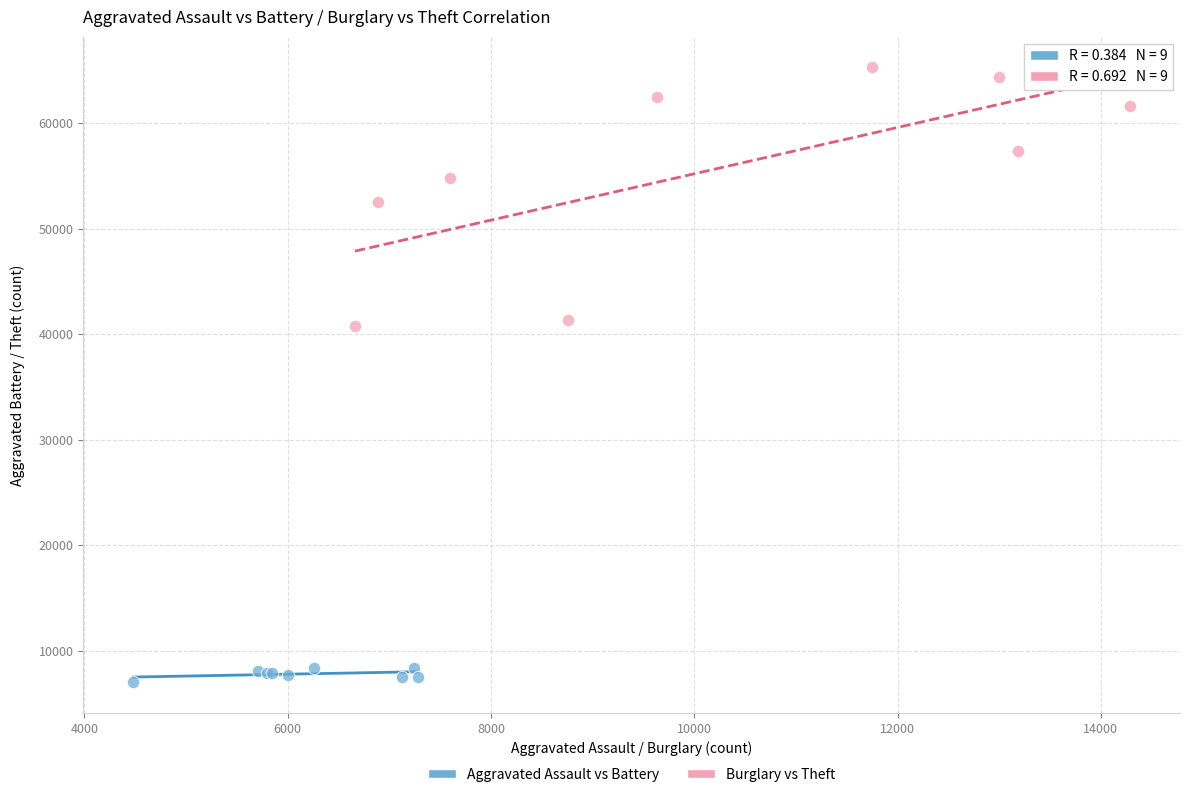

Which series has the largest Y range (max minus min)?

Burglary vs Theft